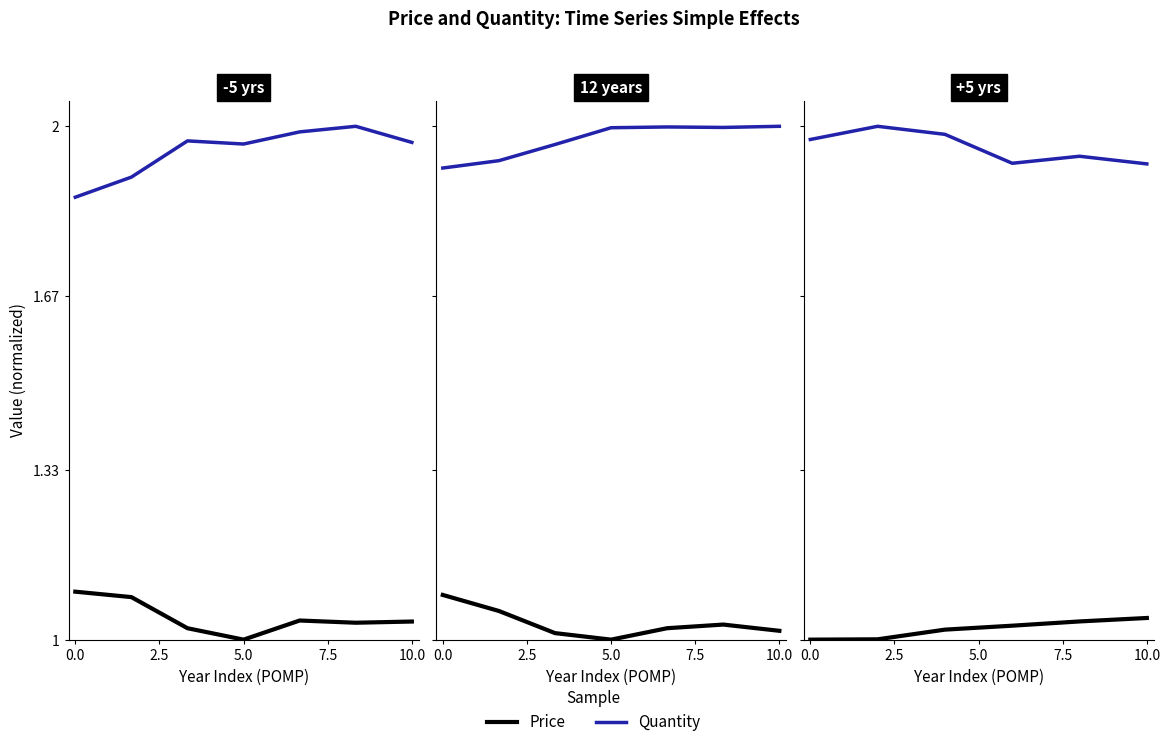

What is the sum of the Quantity values at 10.0 and 2.5?

3.9